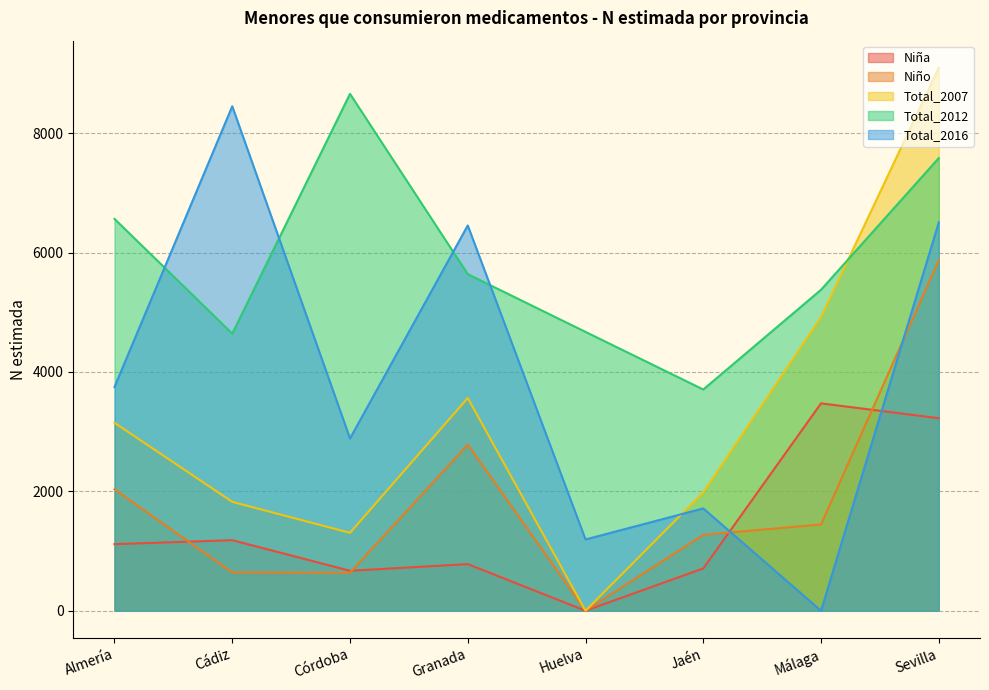

What is the difference between the highest and lowest values at Sevilla?

5870